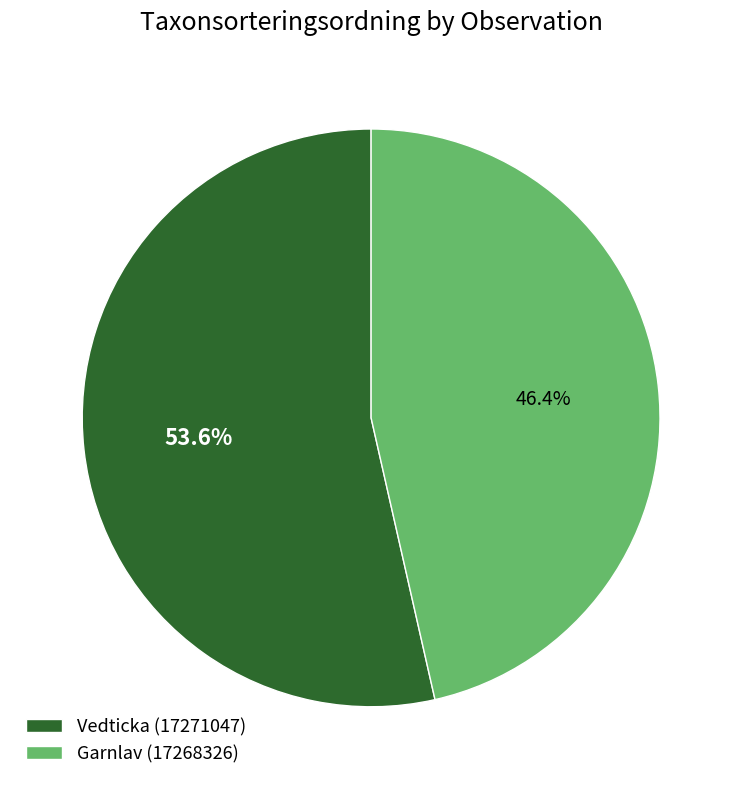

Count the number of slices in the pie.

2